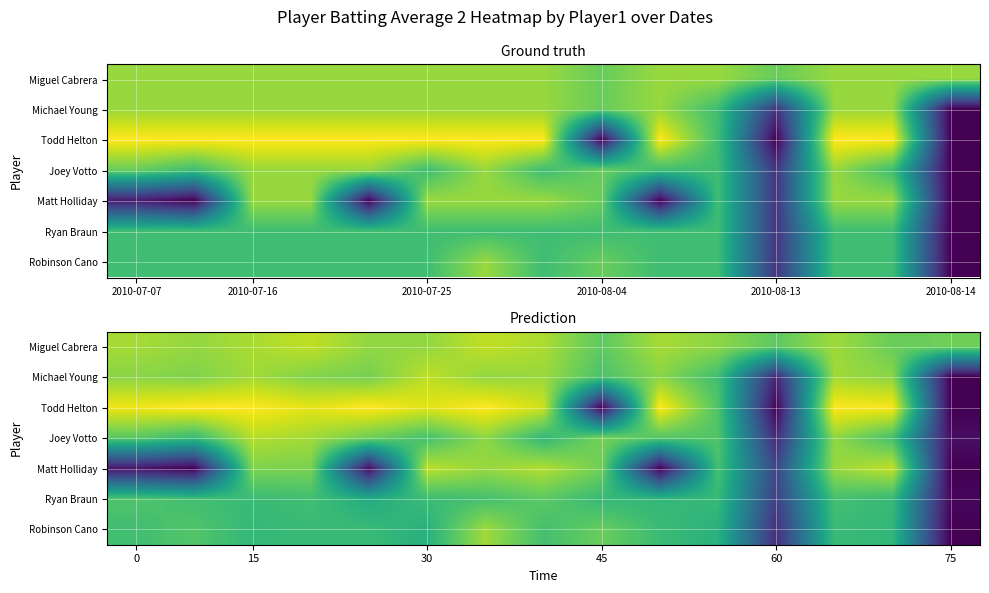

The Miguel Cabrera series shows 0.1 at 15. True or false?

False